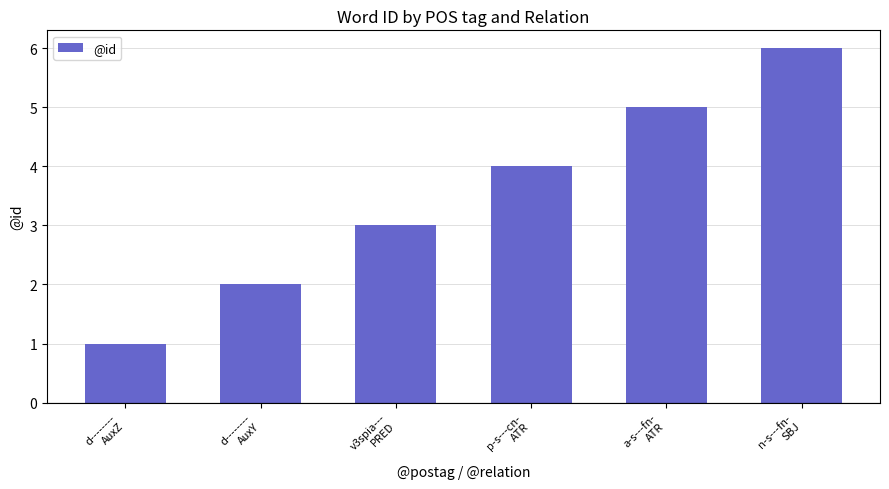

Rank the categories by value from lowest to highest.

d--------
AuxZ, d--------
AuxY, v3spia---
PRED, p-s---cn-
ATR, a-s---fn-
ATR, n-s---fn-
SBJ